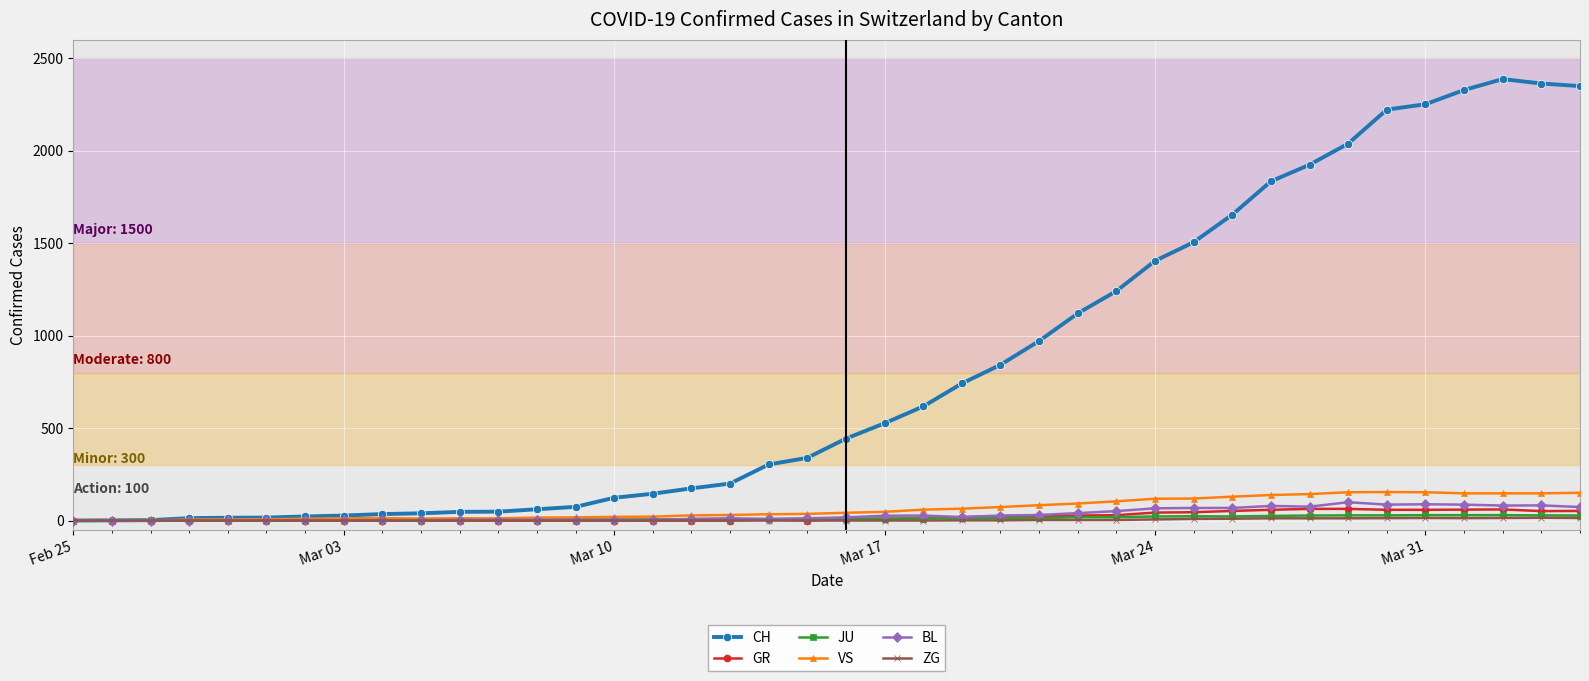

What is the greatest value displayed?

2387